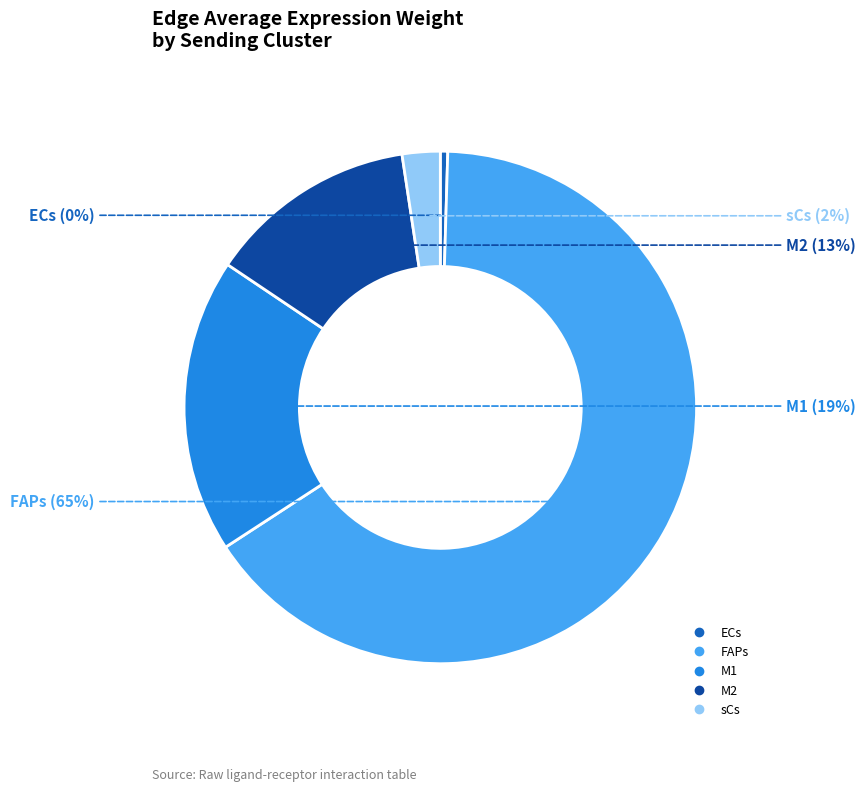

Count the number of slices in the pie.

5